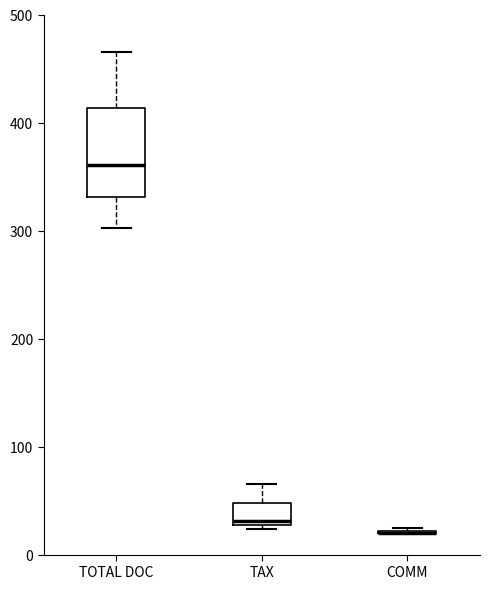

Where is the upper edge of the box for TAX on the y-axis? The values are not printed on the chart, so give them approximately, as read against the axis.

50